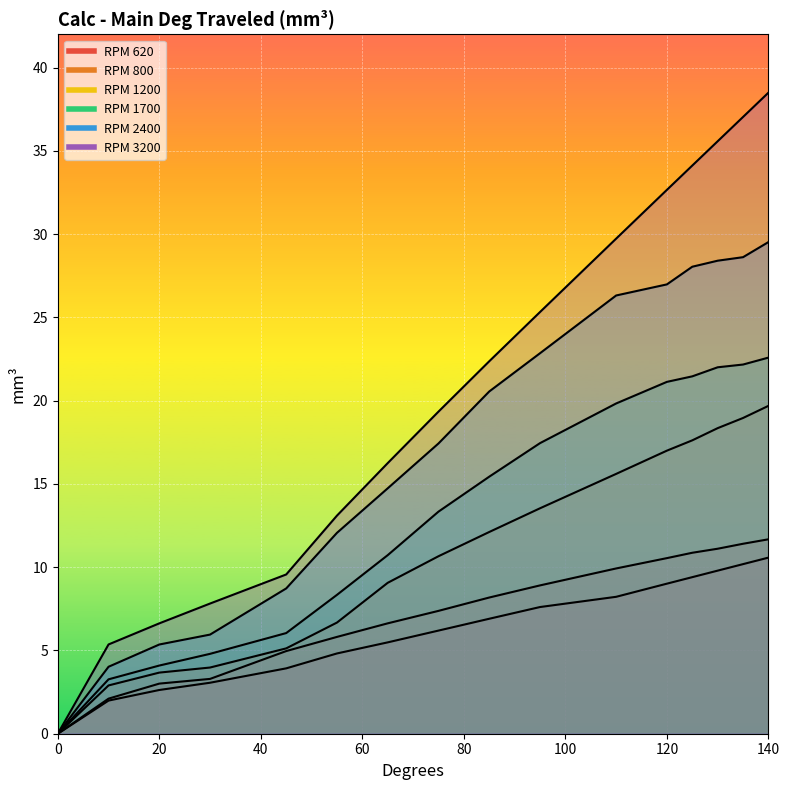

Count the number of data series in this chart.

6